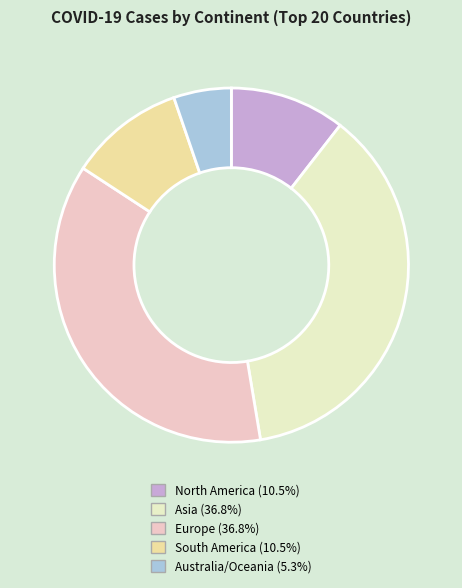

What is the smallest slice in the pie chart?

Australia/Oceania